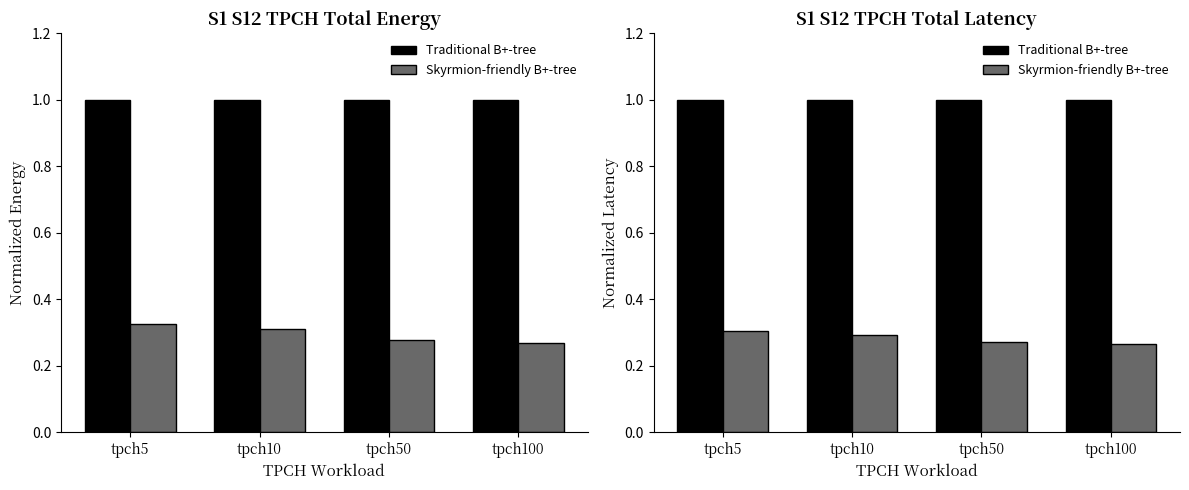

At which category is the sum across all series the highest?

tpch5